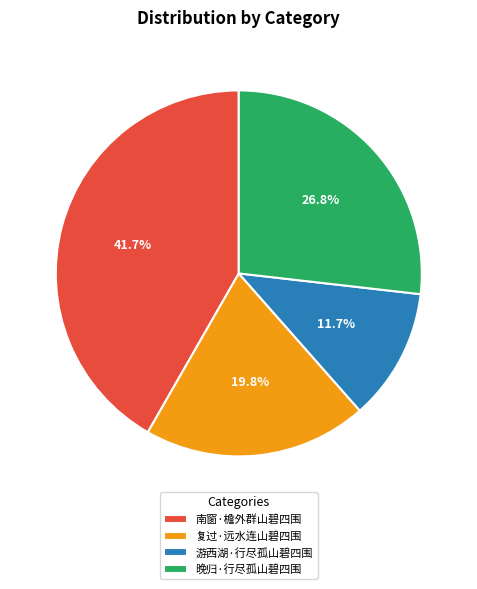

Combined, do 南窗·檐外群山碧四围 and 复过·远水连山碧四围 account for over 50%?

Yes